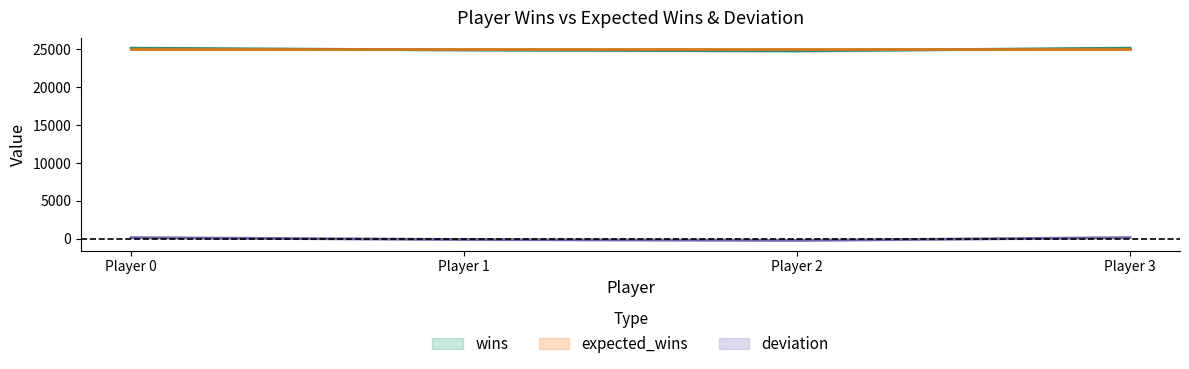

Is the value of deviation at Player 0 greater than the value of expected_wins at Player 0?

No